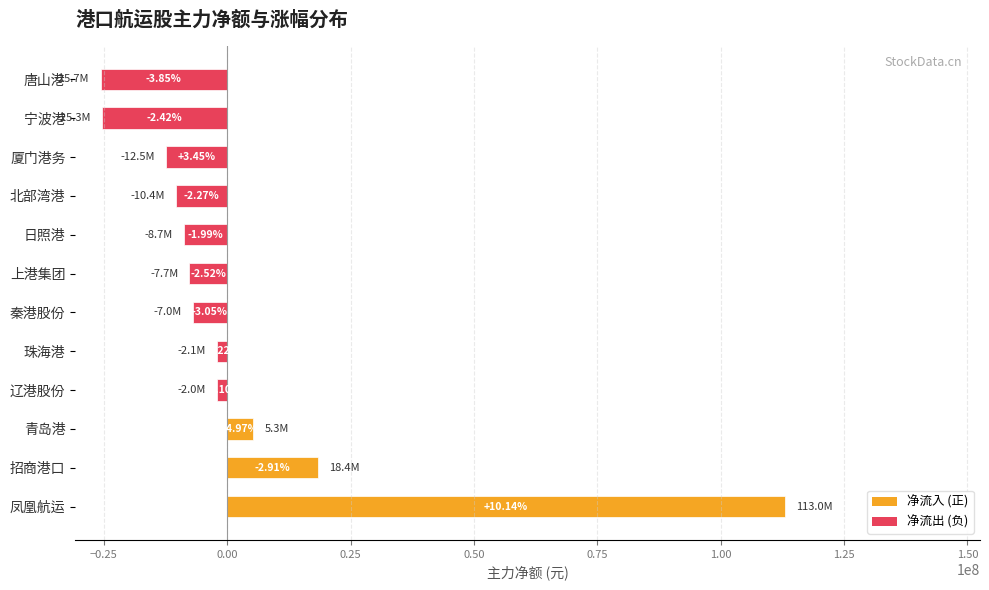

At which category does the chart reach its minimum across all series?

唐山港